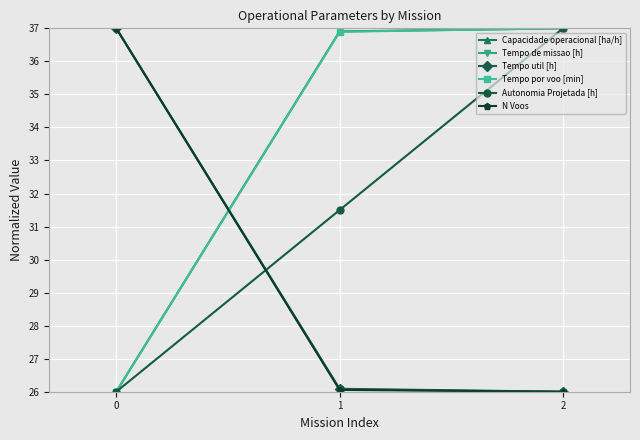

What is the spread (max minus min) of values at 1?

10.9